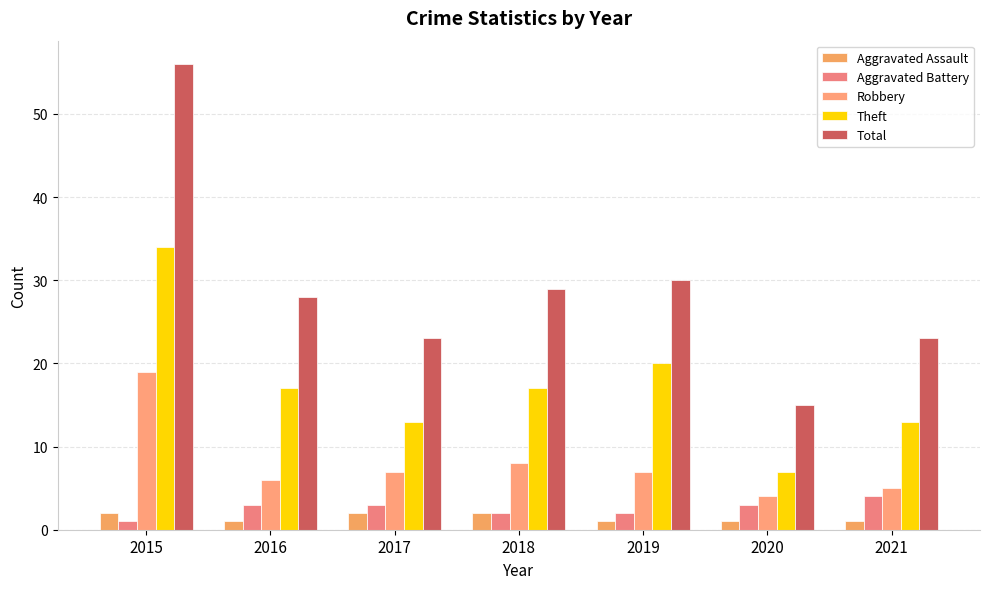

Reading left to right, what are all the values shown in this chart?

Aggravated Assault: 2	1	2	2	1	1	1
Aggravated Battery: 1	3	3	2	2	3	4
Robbery: 19	6	7	8	7	4	5
Theft: 34	17	13	17	20	7	13
Total: 56	28	23	29	30	15	23